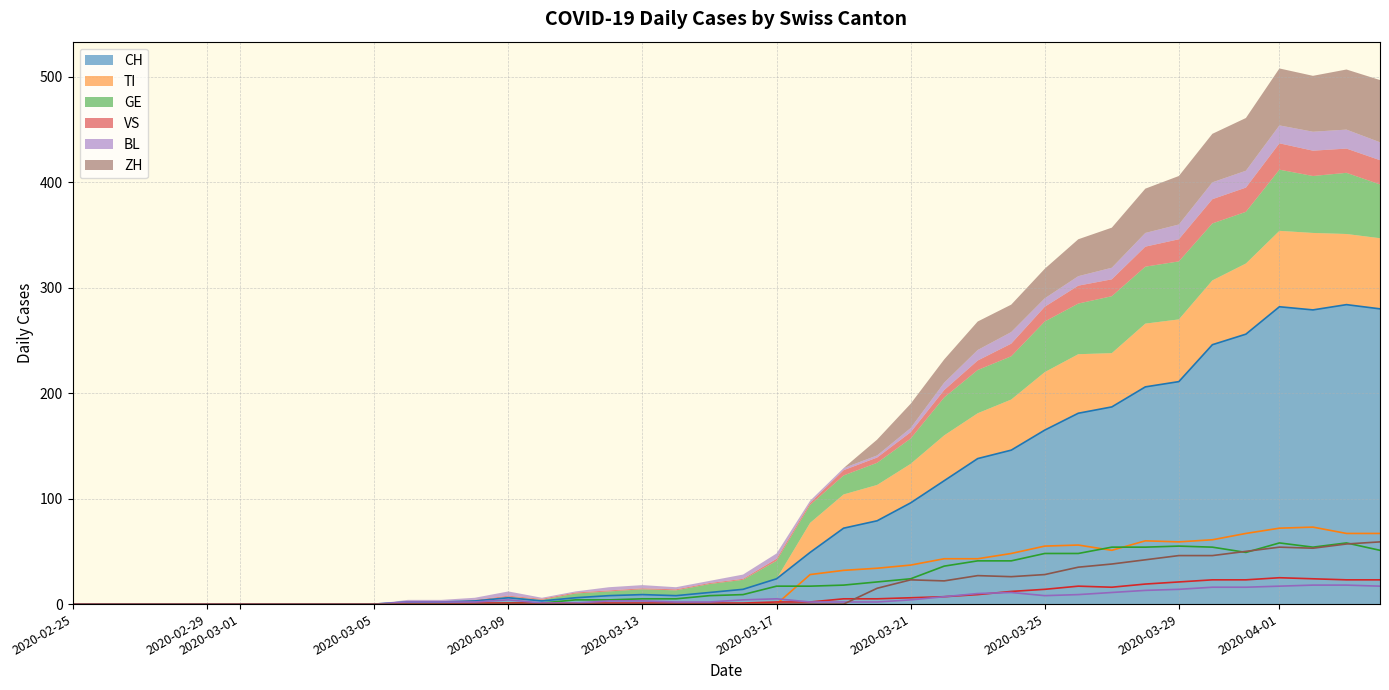

True or false: CH has a value of 1 at 2020-03-07.

False